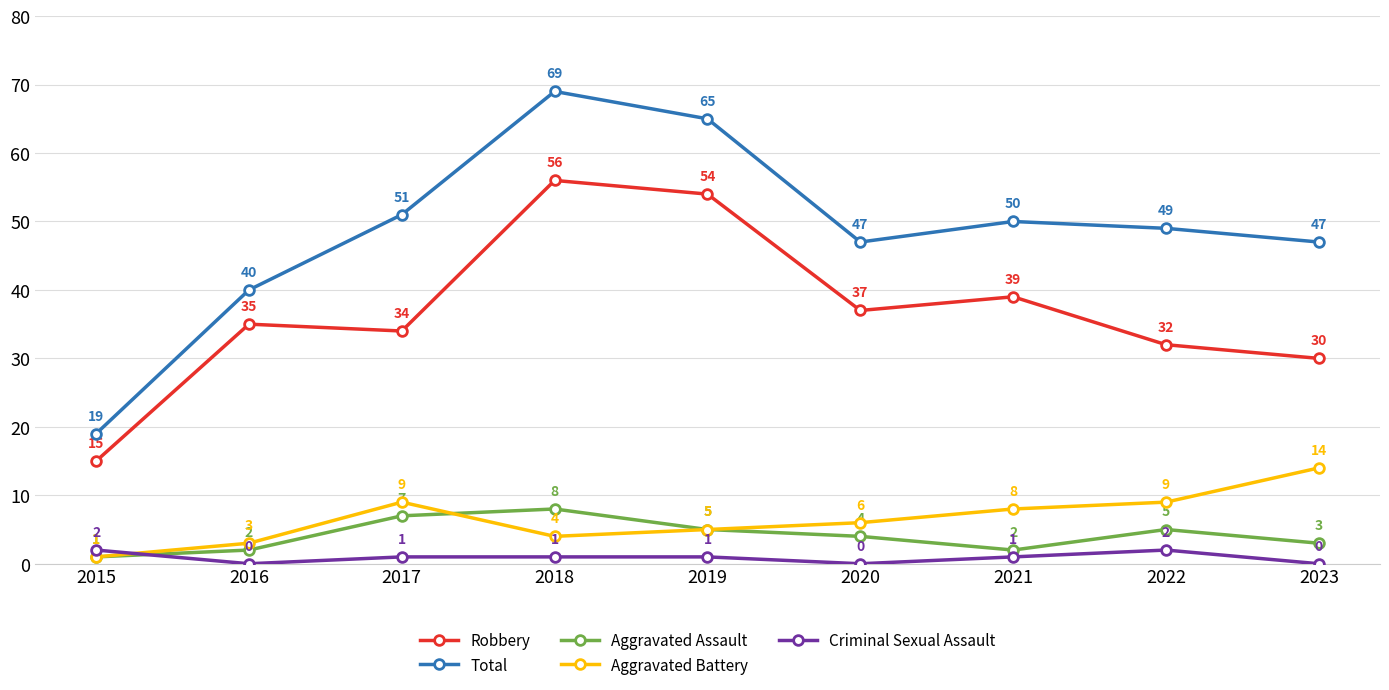

Which series has the largest total across all categories?

Total